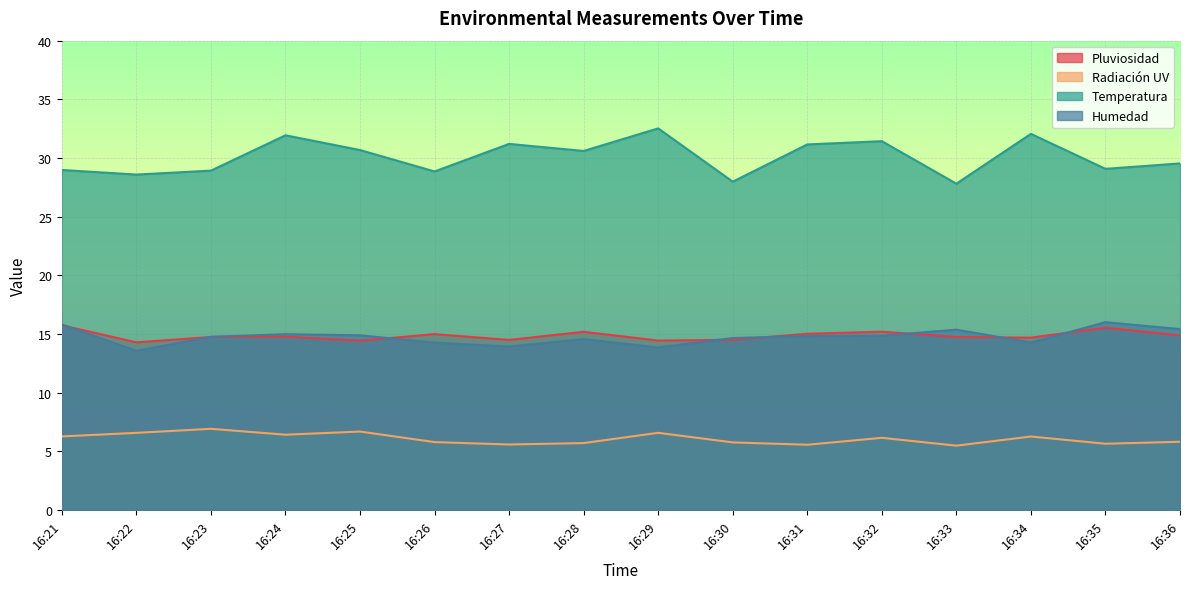

Between 16:26 and 16:24, which is larger?

16:26